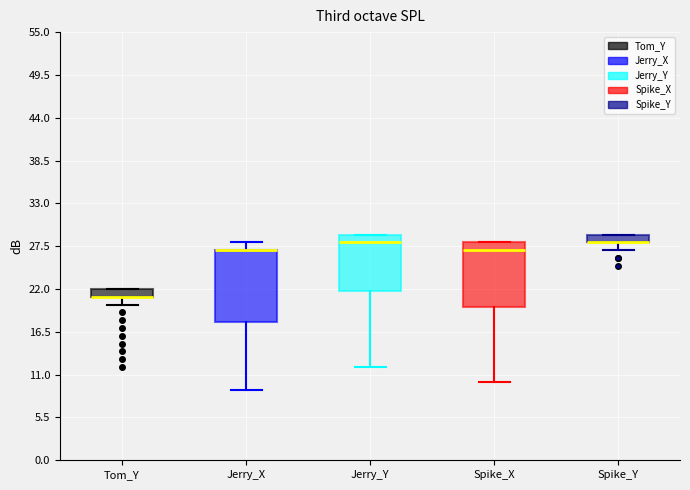

Where is the upper edge of the box for Spike_X on the y-axis? The values are not printed on the chart, so give them approximately, as read against the axis.

28